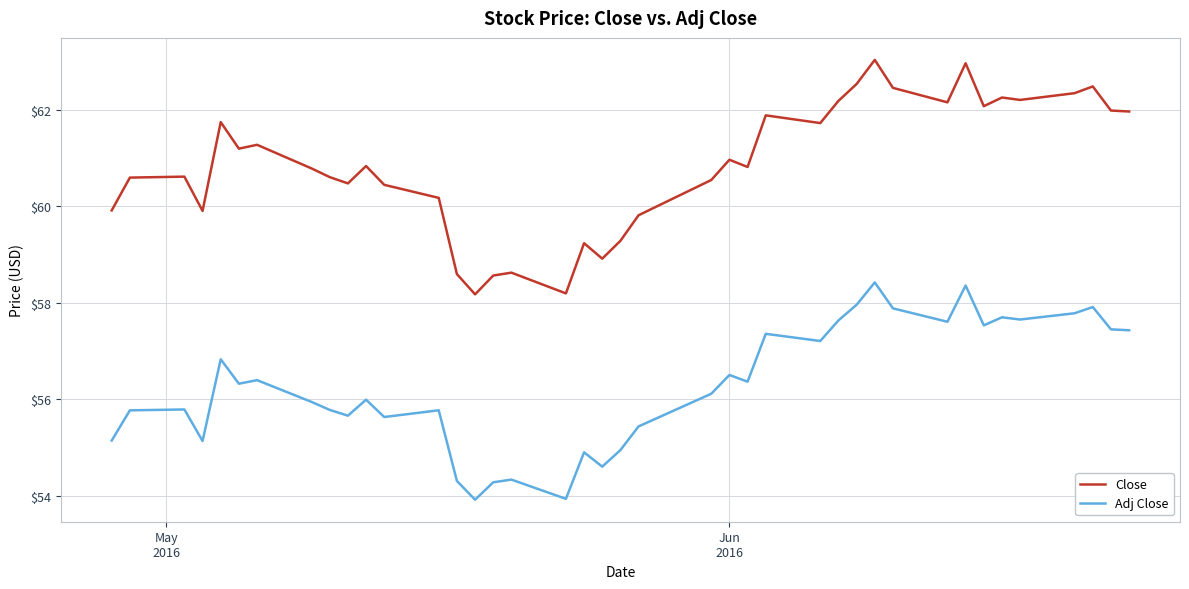

In Adj Close, how many points are higher than both neighbors (excluding endpoints)?

13